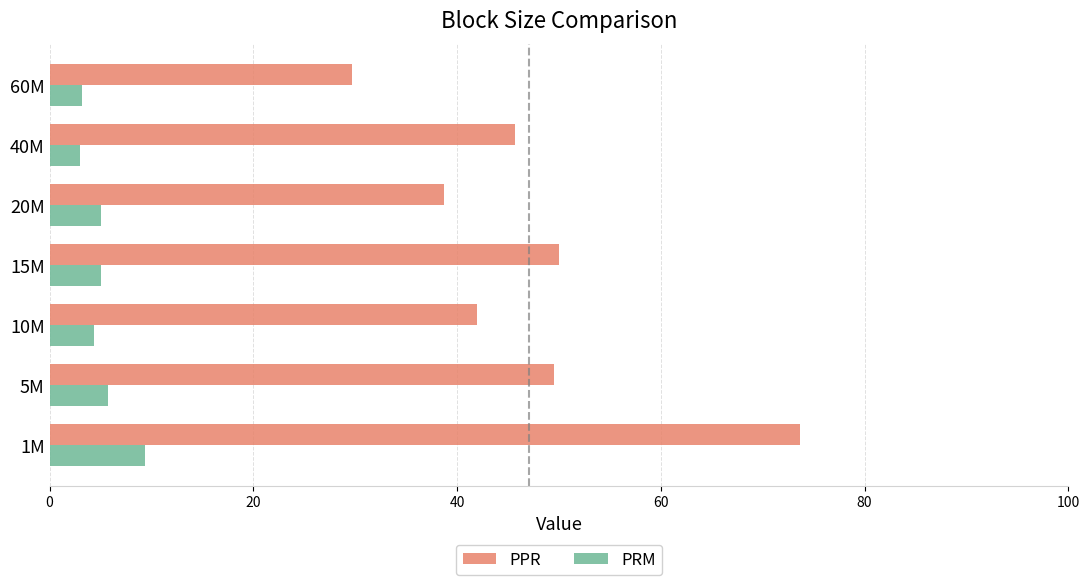

List the series in order of their peak value, lowest first.

PRM, PPR